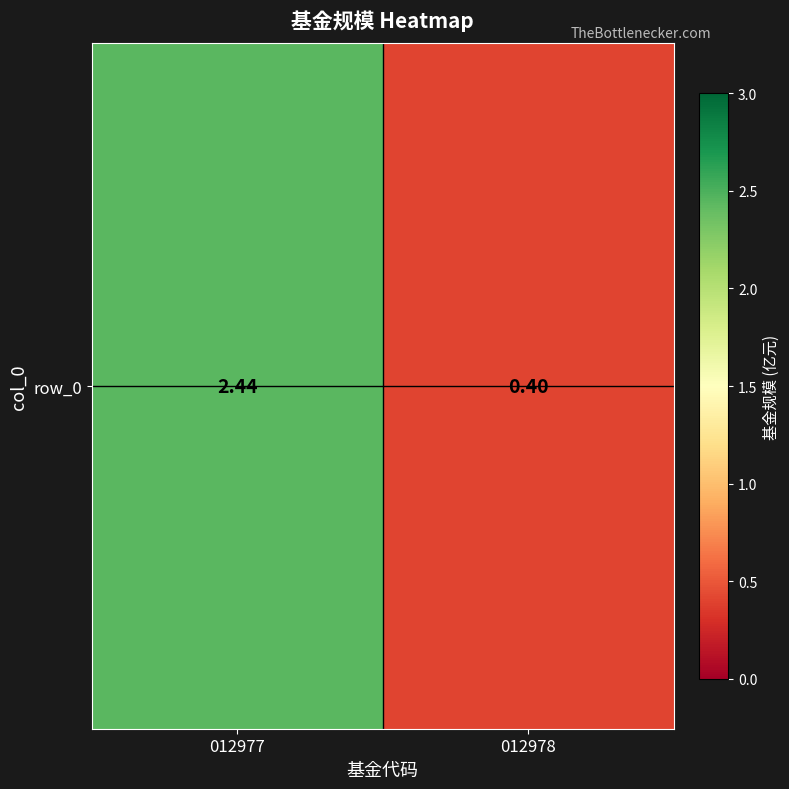

What is the difference between the values at 012977 and 012978?

2.0